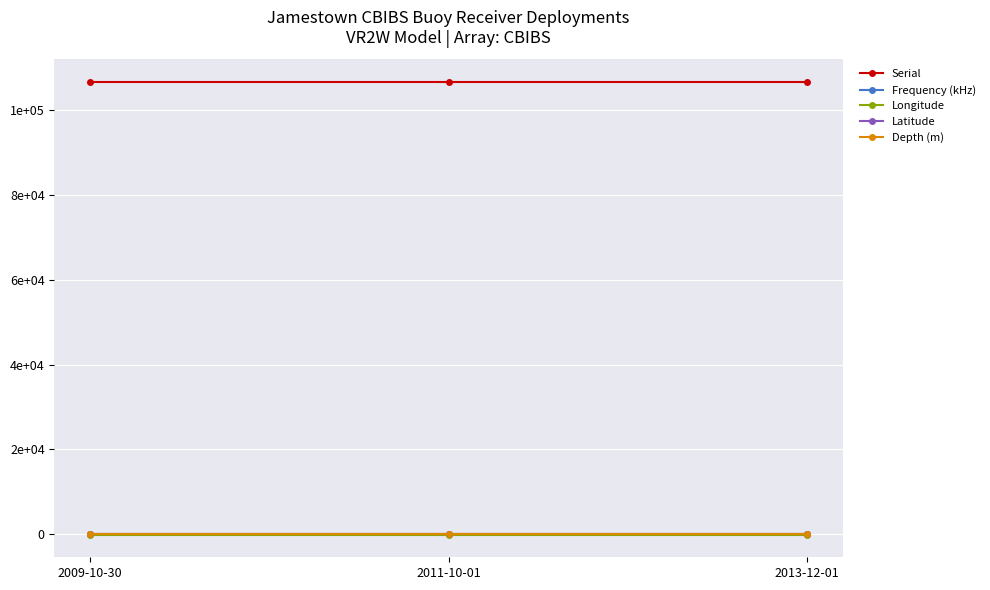

What are all the series names shown in the legend?

Serial, Frequency (kHz), Longitude, Latitude, Depth (m)